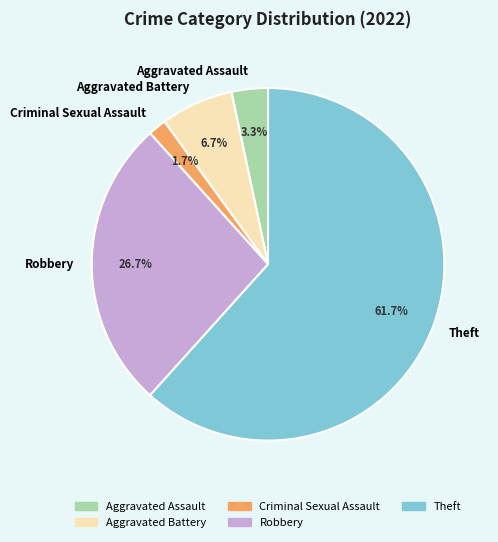

Combined, do Aggravated Battery and Robbery account for over 50%?

No